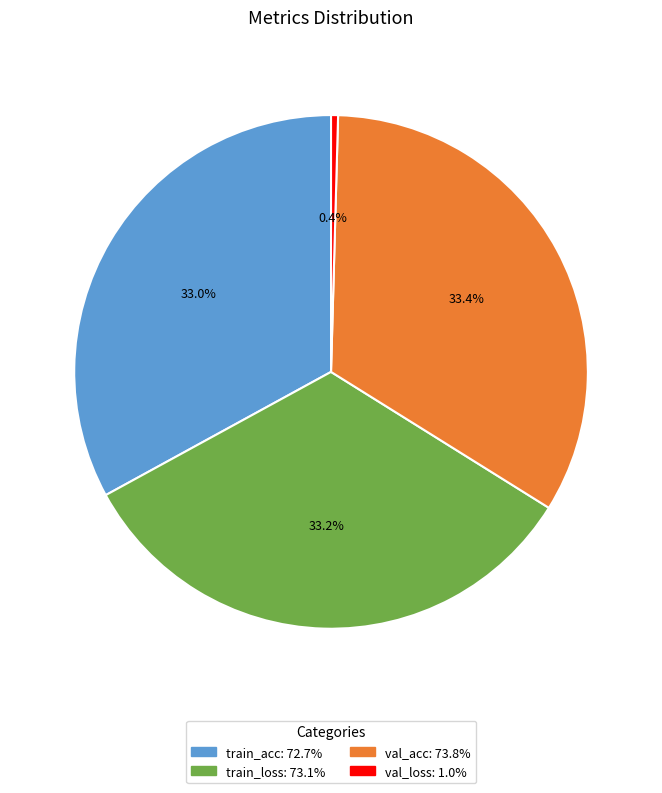

Is val_acc the majority of the pie?

No